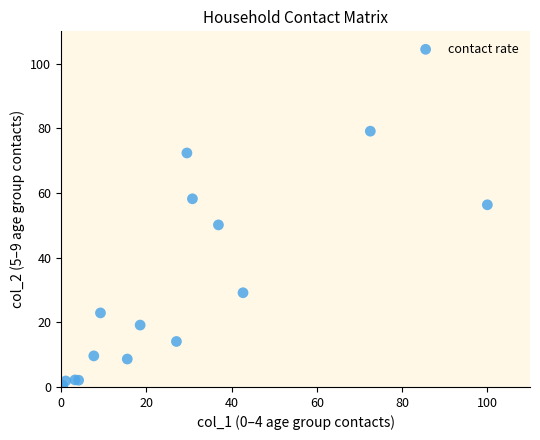

What Y value in the scatter plot is closest to 39?

29.1